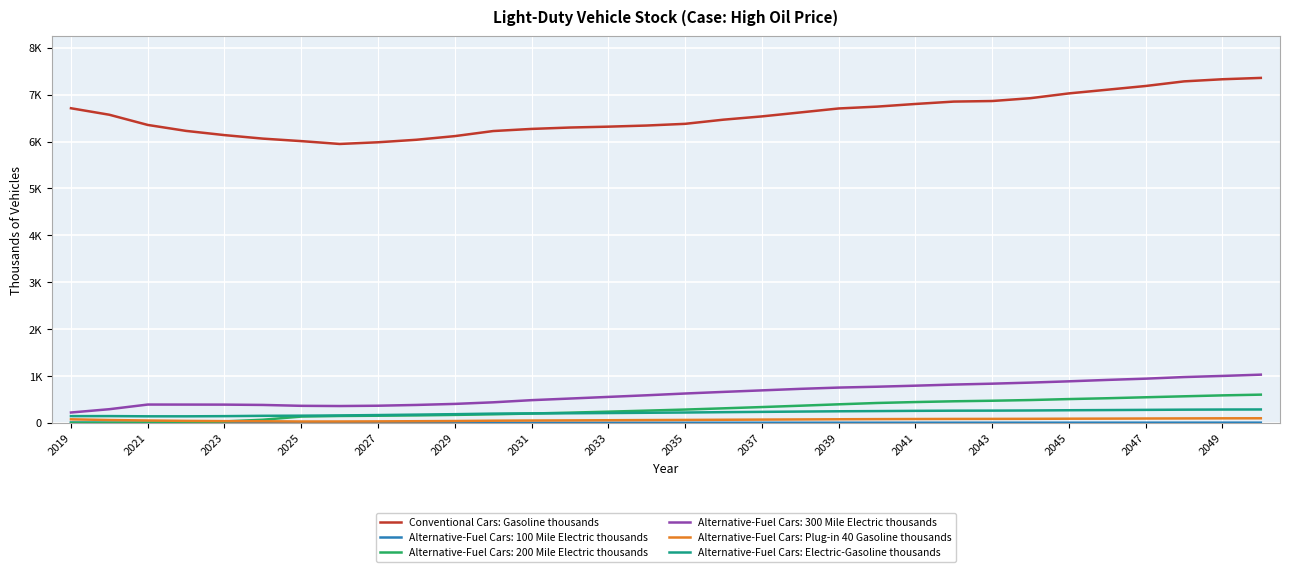

Does the chart display data point markers on the line(s)?

No